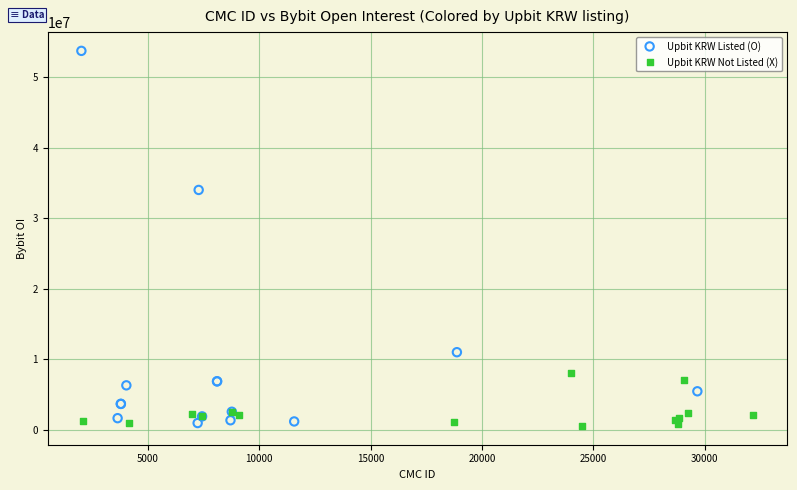

Which series has the widest spread of Y values?

Upbit KRW Listed (O)